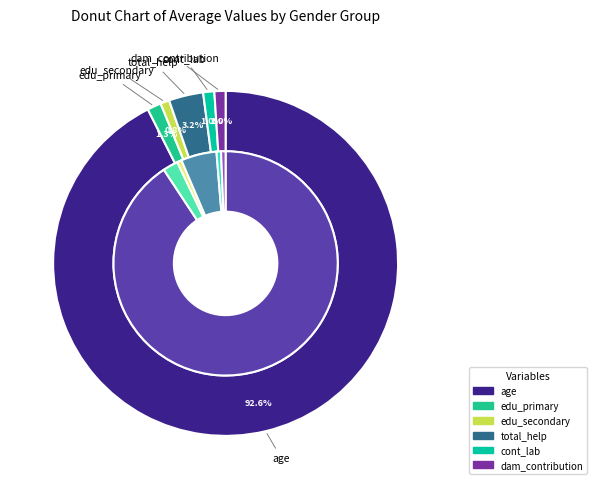

Combined, do edu_secondary and edu_primary account for over 50%?

No